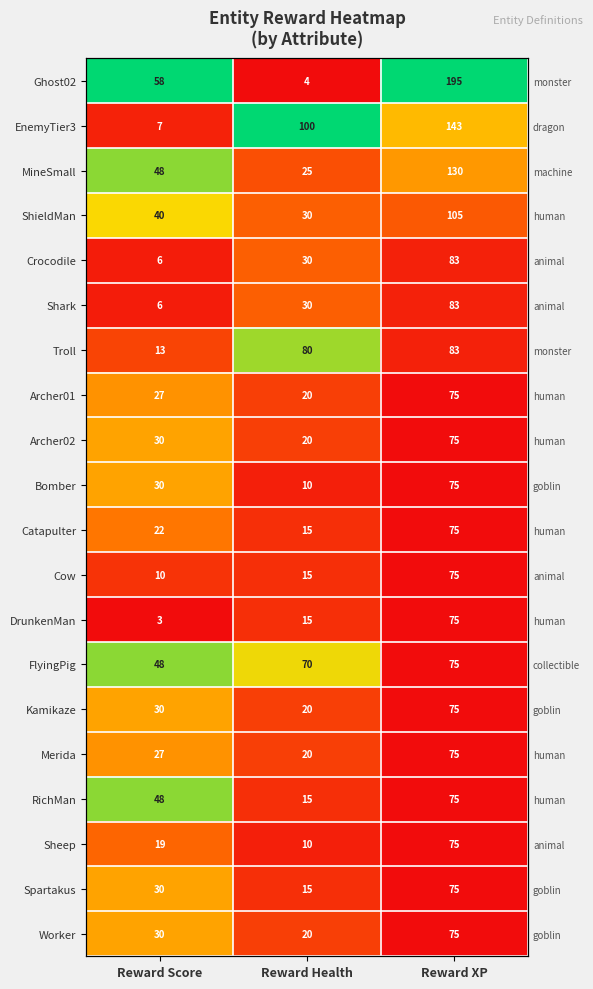

Between Reward XP and Reward Score, which is larger?

Reward XP